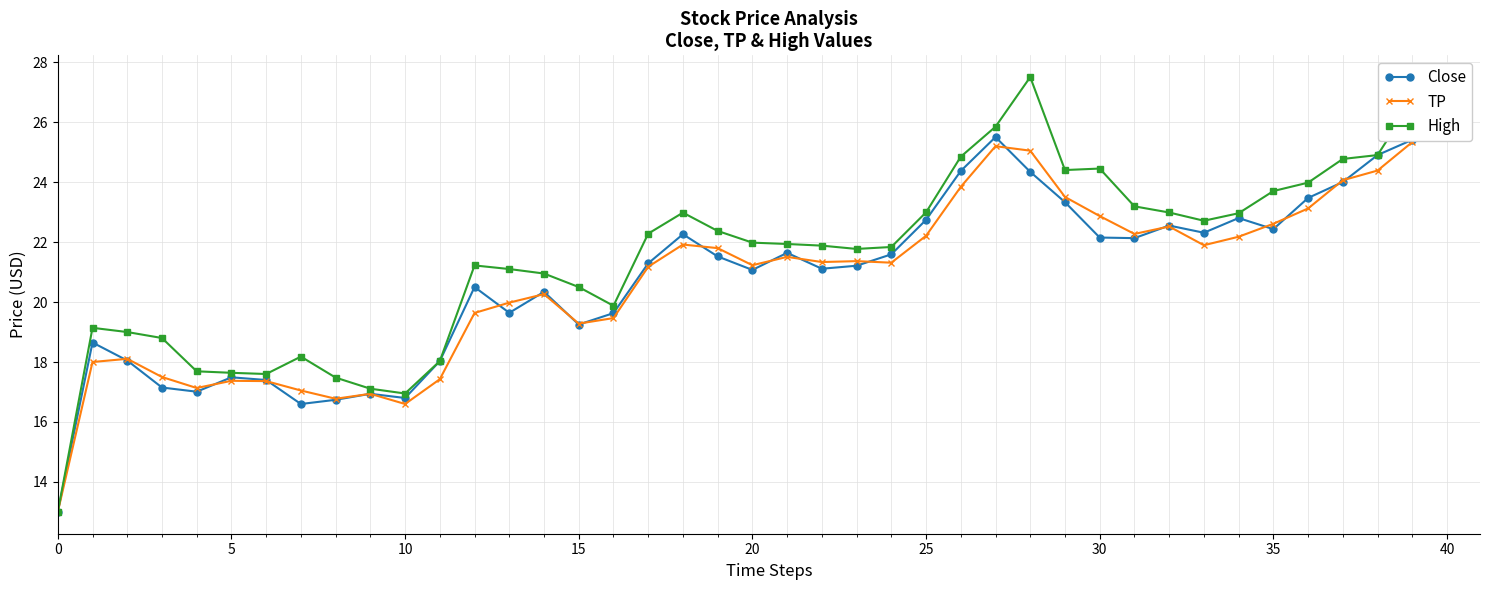

True or false: TP has more than 1 interior local peaks.

True